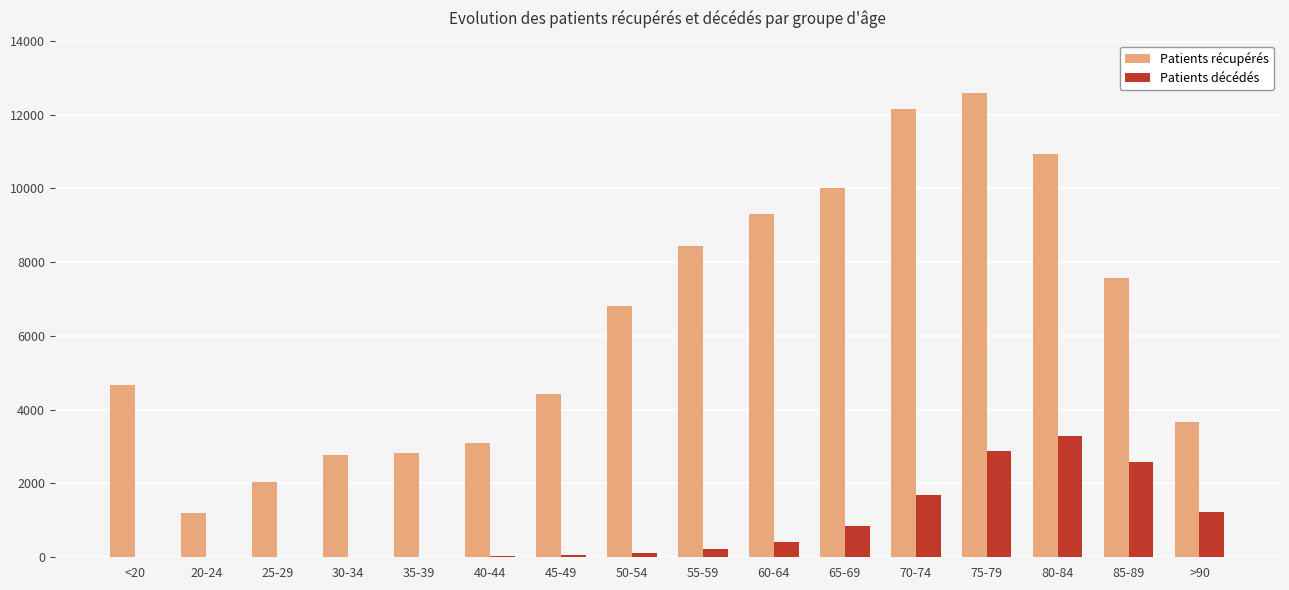

Does the chart contain stacked bars?

No